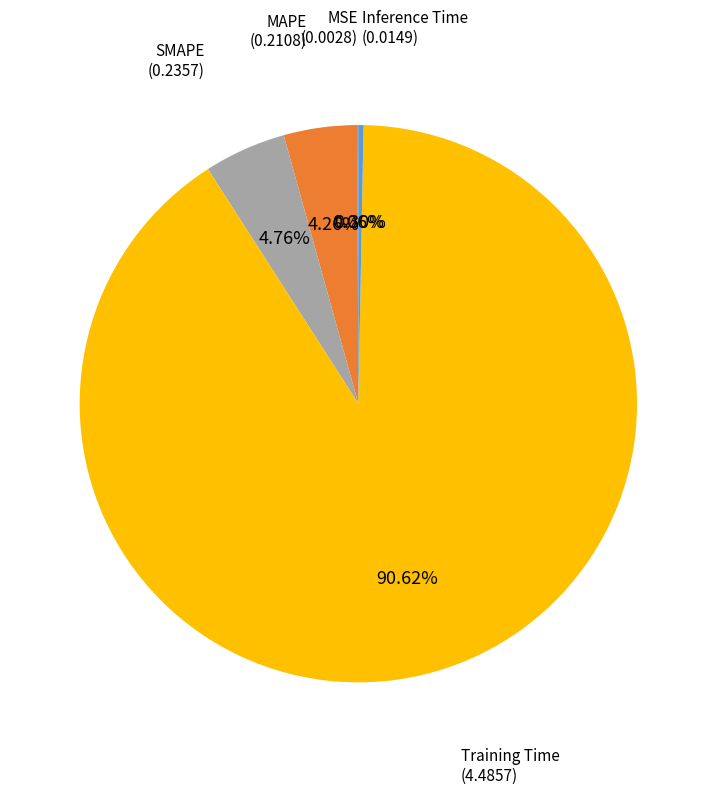

Does any single category account for the majority?

Yes